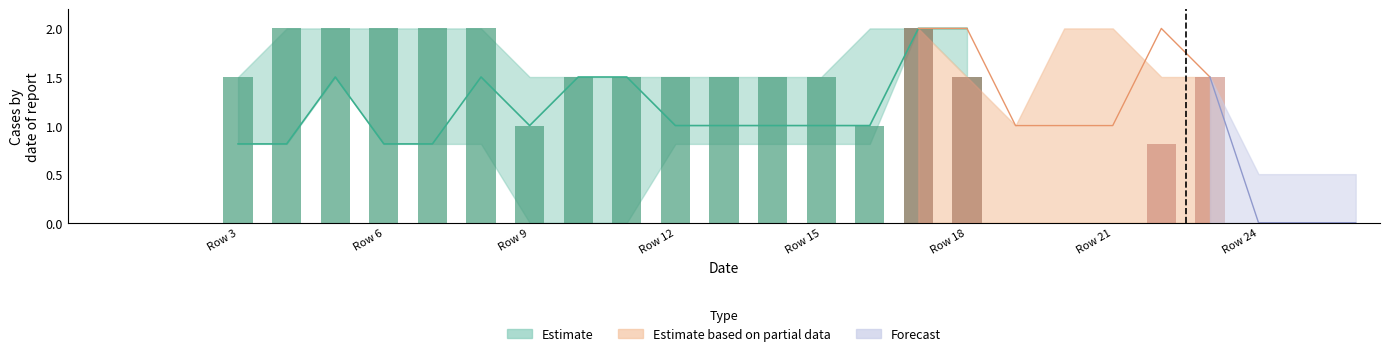

Reading left to right, list all the values displayed in this chart.

col_13: 0=0.0	1=0.0	2=0.0	3=0.8	4=0.8	5=1.5	6=0.8	7=0.8	8=1.5	9=1.0	10=1.5	11=1.5	12=1.0	13=1.0	14=1.0	15=1.0	16=1.0	17=2.0	18=2.0	19=1.0	20=1.0	21=1.0	22=2.0	23=1.5	24=0.0	25=0.0	26=0.0
col_14: 0=0.0	1=0.0	2=0.0	3=1.5	4=2.0	5=2.0	6=2.0	7=2.0	8=2.0	9=1.0	10=1.5	11=1.5	12=1.5	13=1.5	14=1.5	15=1.5	16=1.0	17=2.0	18=1.5	19=0.0	20=0.0	21=0.0	22=0.8	23=1.5	24=0.0	25=0.0	26=0.0
col_15: 0=0.0	1=0.0	2=0.0	3=1.5	4=2.0	5=1.5	6=1.5	7=1.5	8=0.8	9=0.0	10=0.0	11=0.0	12=0.8	13=0.8	14=0.8	15=0.8	16=0.8	17=2.0	18=1.5	19=1.0	20=1.5	21=0.8	22=0.0	23=1.0	24=0.0	25=0.0	26=0.0
col_12: 0=0.0	1=0.0	2=0.0	3=0.0	4=0.0	5=0.0	6=0.0	7=0.0	8=0.0	9=0.0	10=0.0	11=0.0	12=0.0	13=0.0	14=0.0	15=0.0	16=0.0	17=0.8	18=1.5	19=1.0	20=1.0	21=1.0	22=1.5	23=0.8	24=0.0	25=0.0	26=0.0
col_16: 0=0.0	1=0.0	2=0.0	3=1.5	4=2.0	5=1.5	6=1.5	7=1.0	8=1.0	9=1.5	10=1.5	11=1.0	12=1.0	13=1.0	14=1.0	15=1.0	16=2.0	17=2.0	18=1.0	19=1.0	20=2.0	21=2.0	22=1.5	23=1.5	24=0.0	25=0.0	26=0.0
col_17: 0=0.0	1=0.0	2=0.0	3=0.8	4=1.5	5=1.5	6=1.5	7=1.0	8=1.0	9=1.5	10=1.5	11=1.0	12=1.0	13=1.0	14=1.0	15=1.0	16=1.5	17=0.8	18=0.0	19=0.0	20=0.8	21=1.5	22=1.5	23=0.8	24=0.0	25=0.0	26=0.0